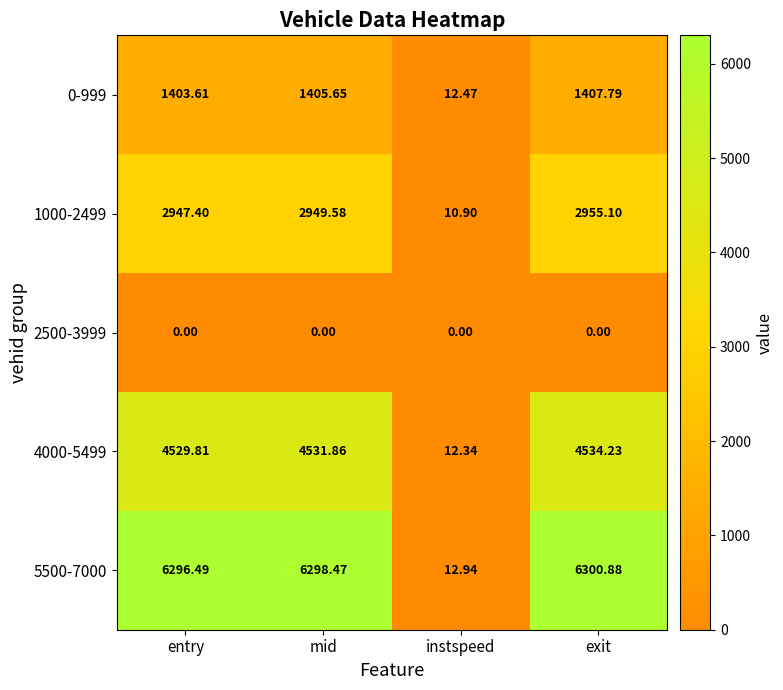

Rank the categories by 0-999 value from lowest to highest.

instspeed, entry, mid, exit